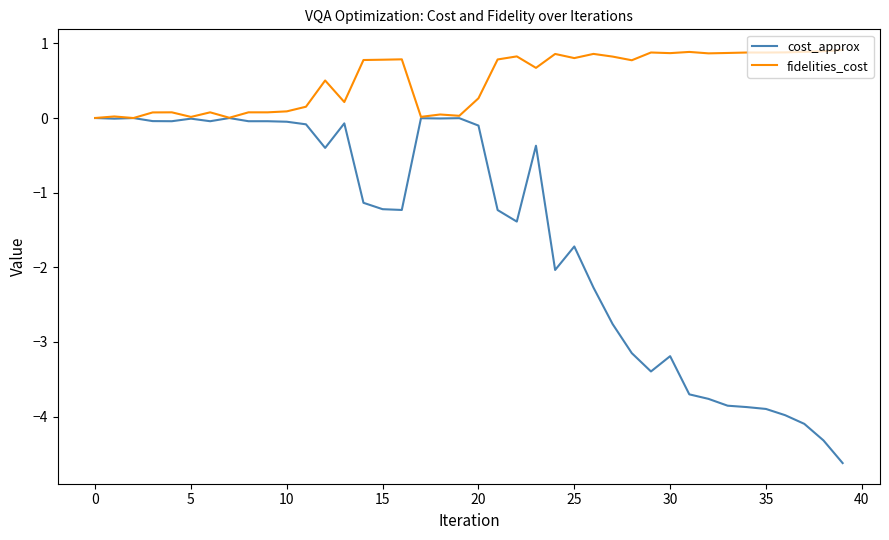

Which series has the largest range (max minus min)?

cost_approx